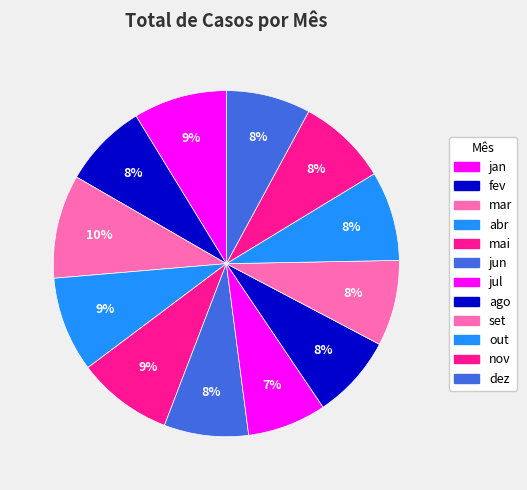

Does any single category account for the majority?

No